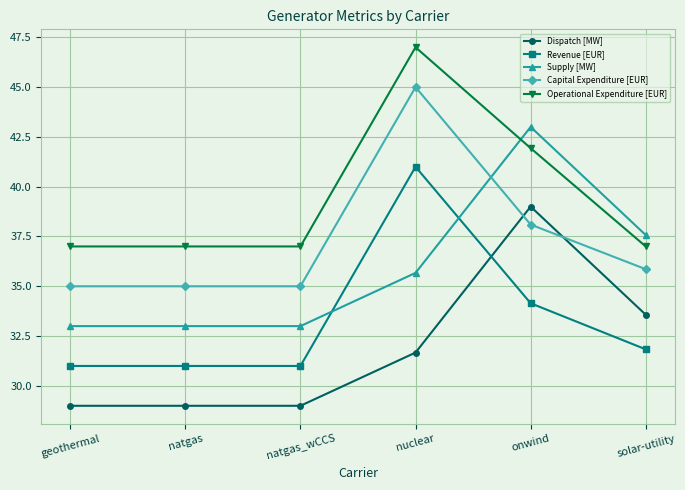

Where do Revenue [EUR] and Dispatch [MW] first cross each other?

nuclear and onwind